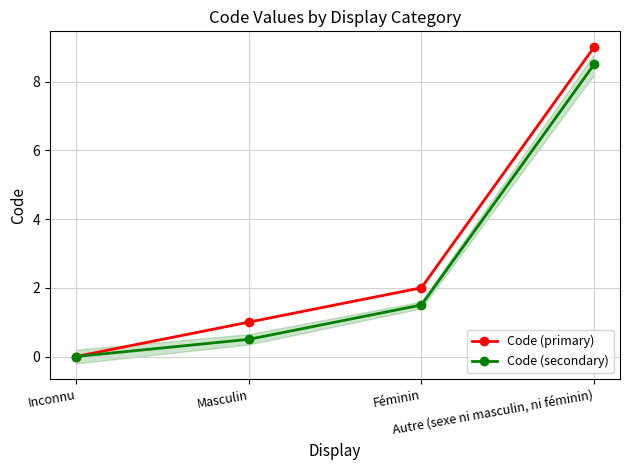

At how many categories does at least one series exceed 3?

1